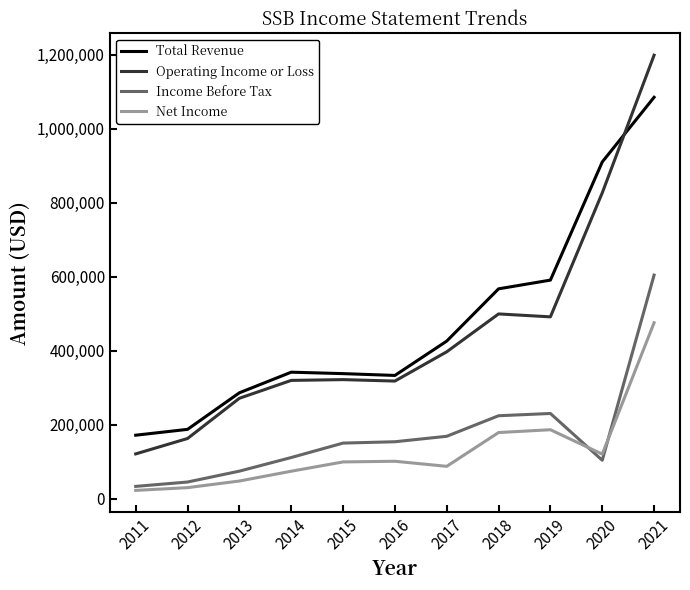

At which category is the sum across all series the highest?

2021